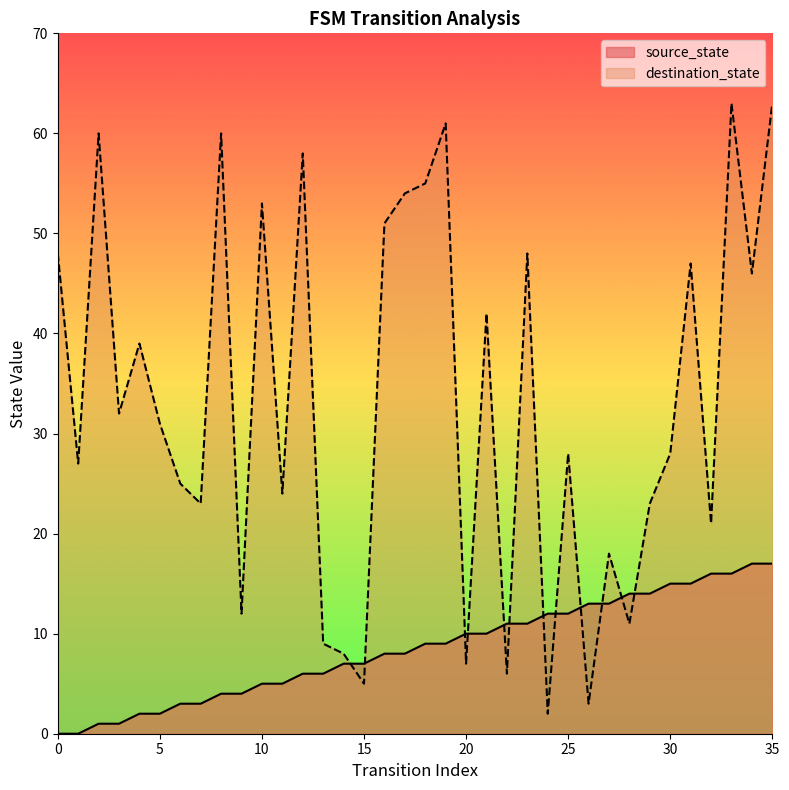

Which series has the largest total across all categories?

destination_state